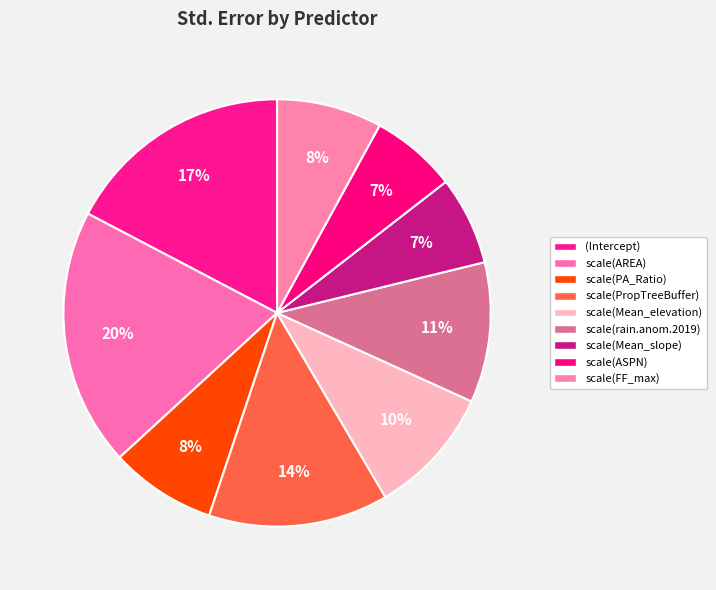

What is the largest slice in the pie chart?

scale(AREA)